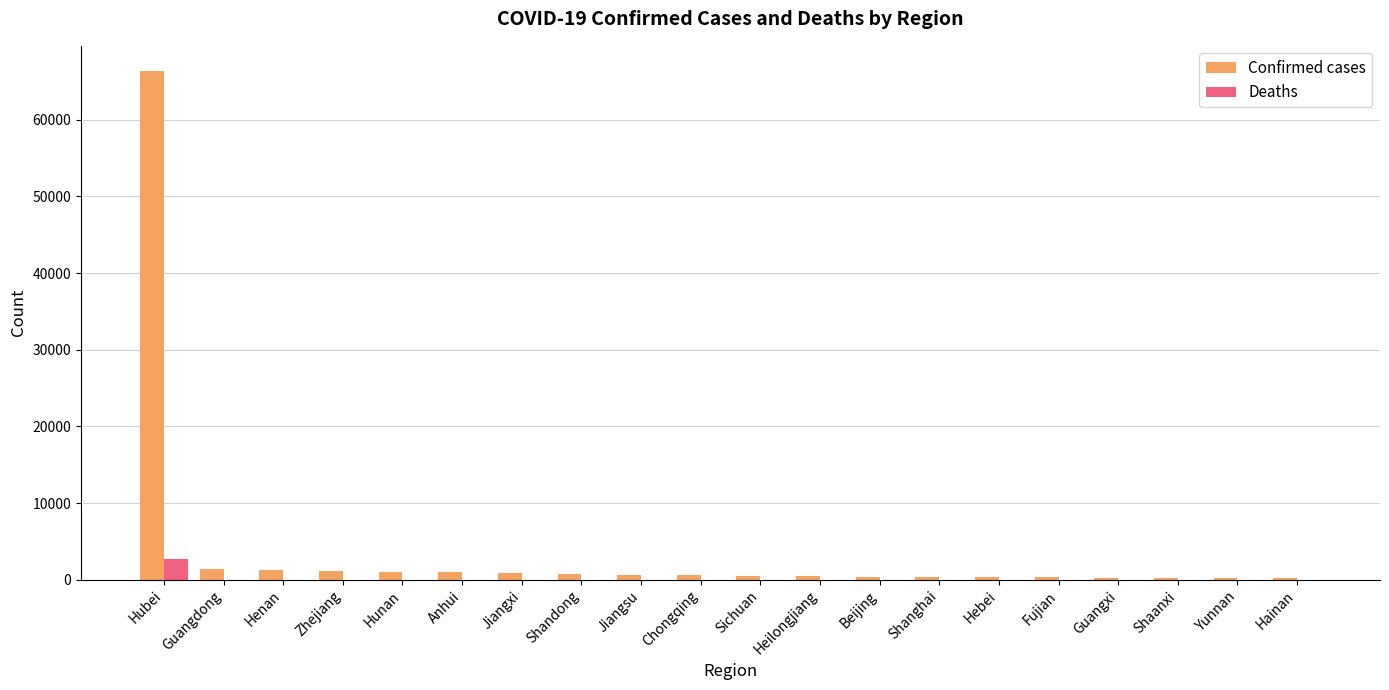

At which category is the sum across all series the highest?

Hubei